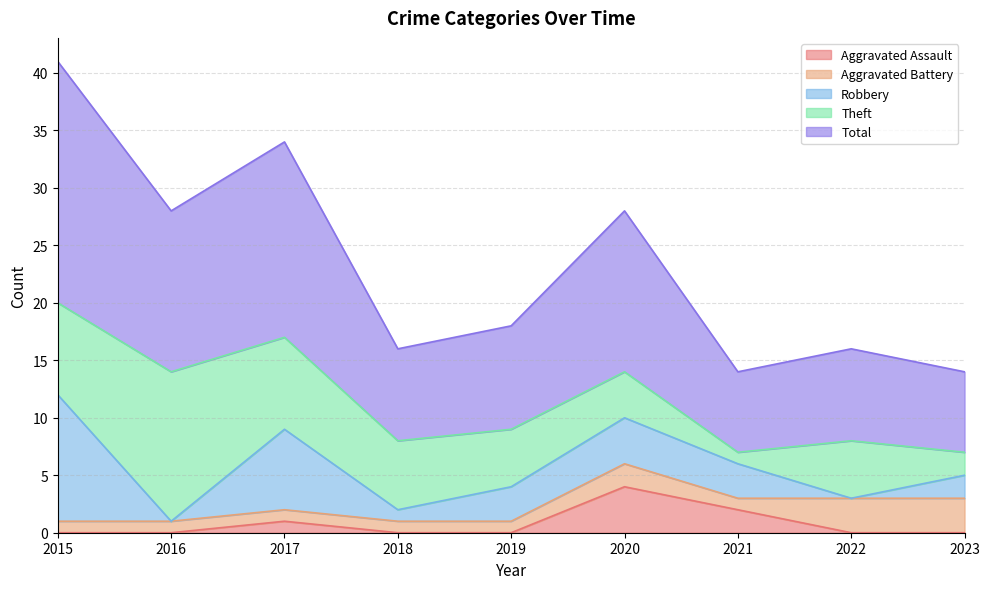

What is the total value across all series at 2017?

34